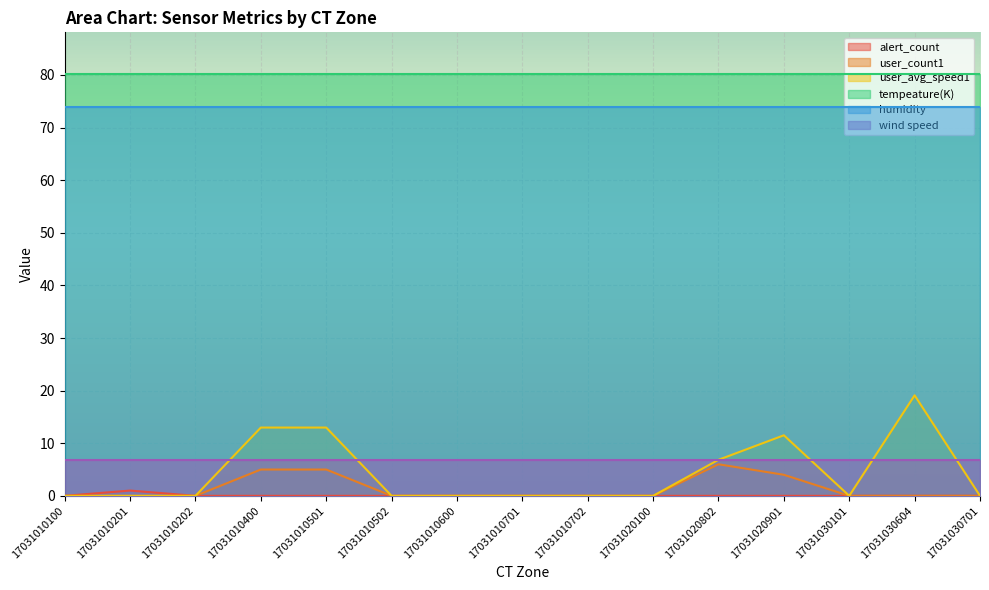

How many lines are shown in the chart?

6